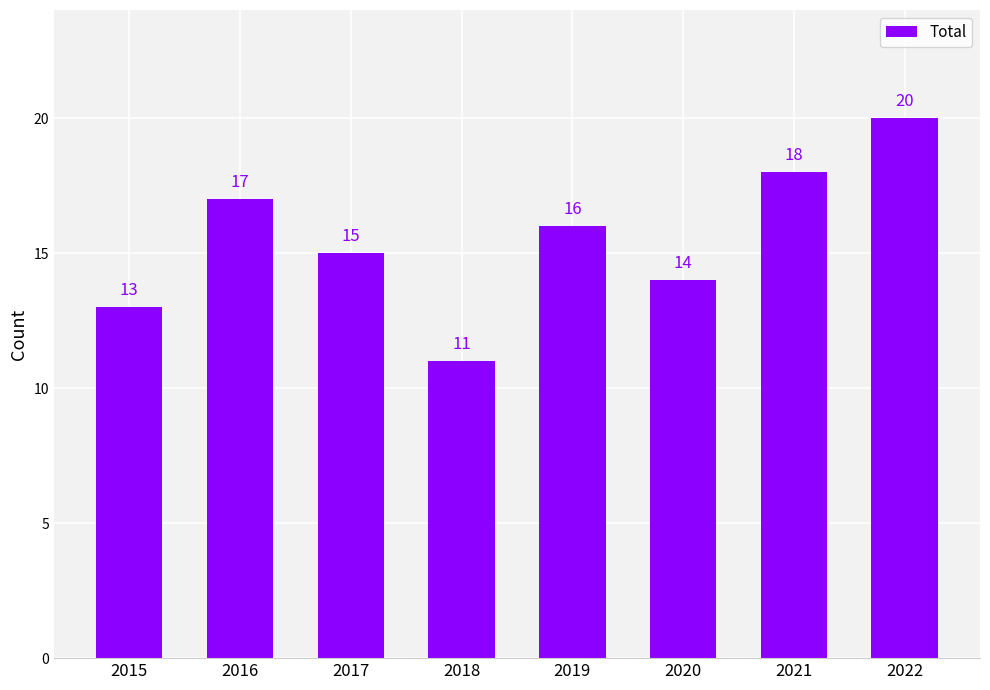

The value at 2016 is 4. True or false?

False